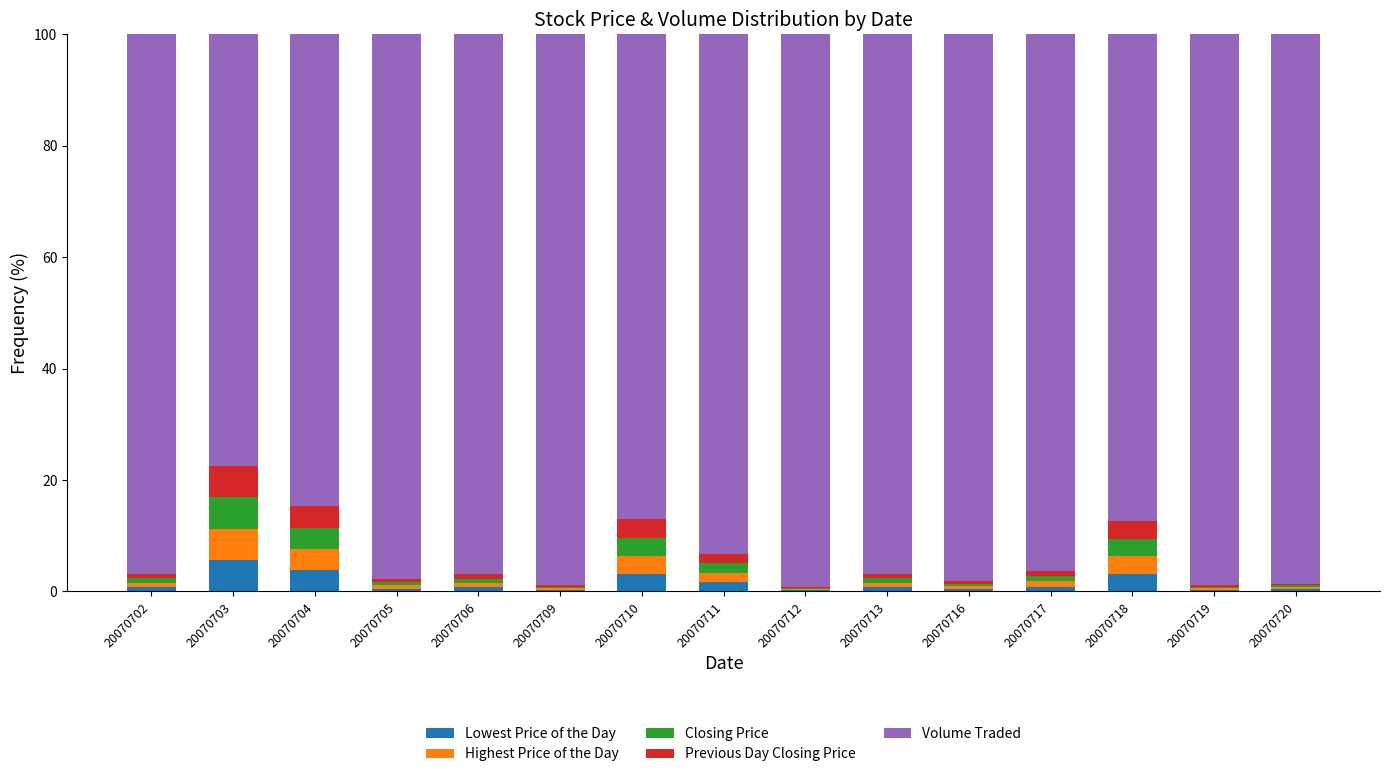

Are the bars horizontal?

No